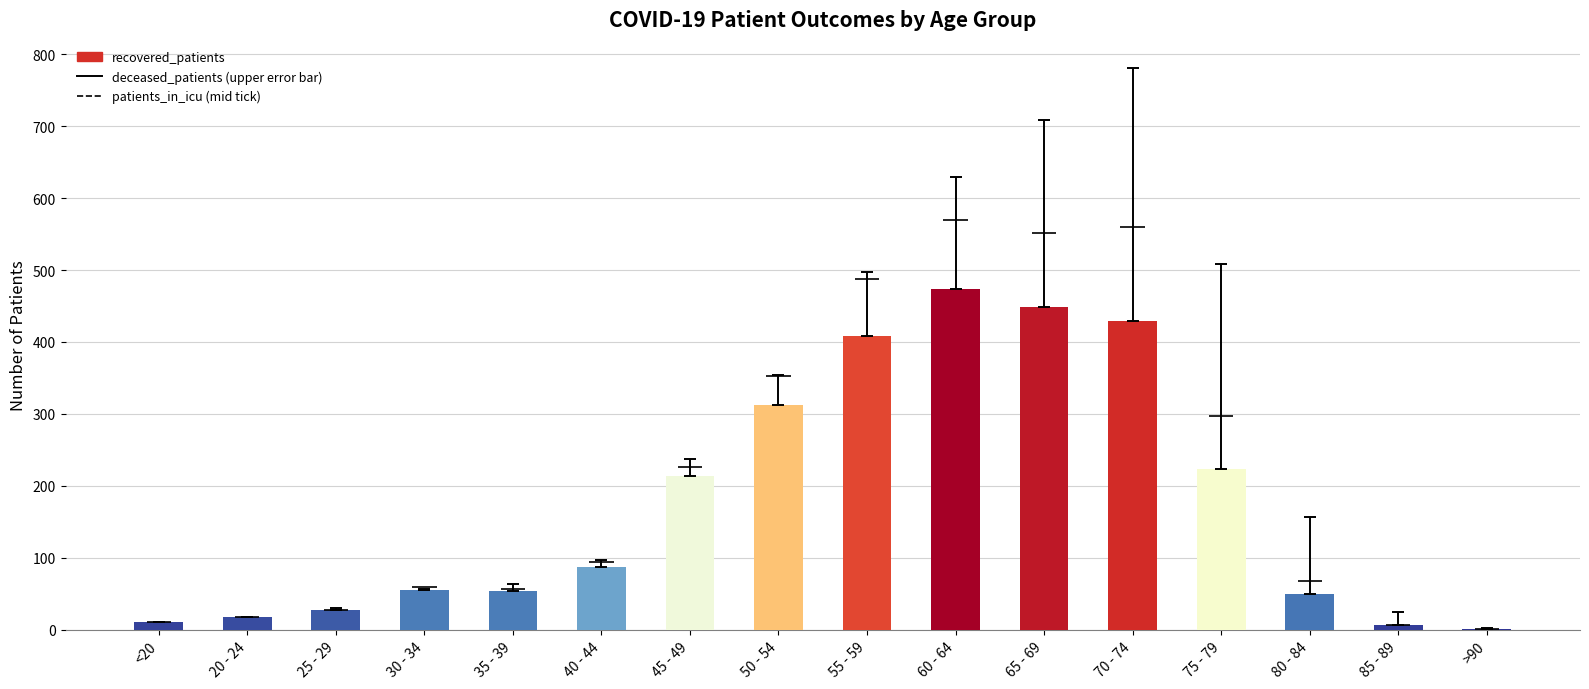

What is the difference between the recovered_patients values at 35 - 39 and >90?

53